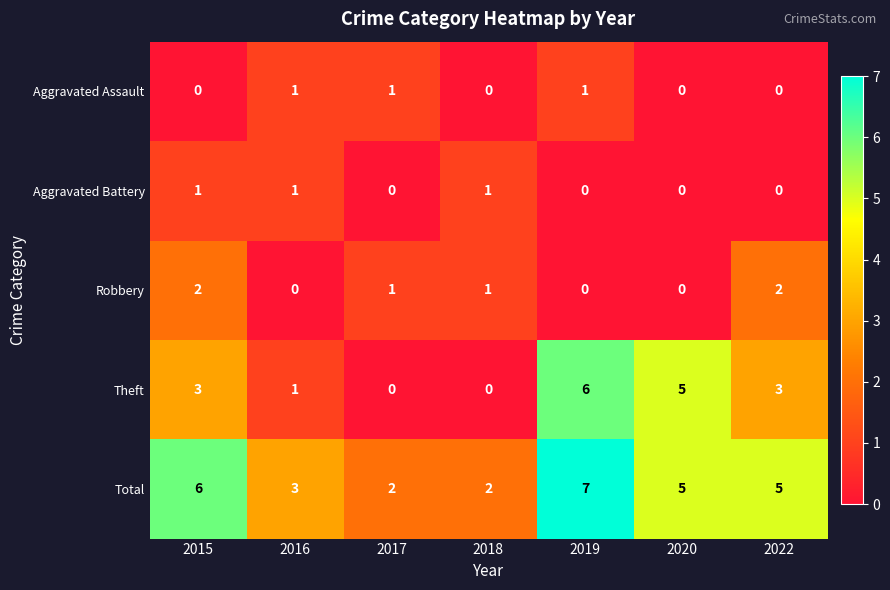

Where does the Robbery series first go above 1?

2015